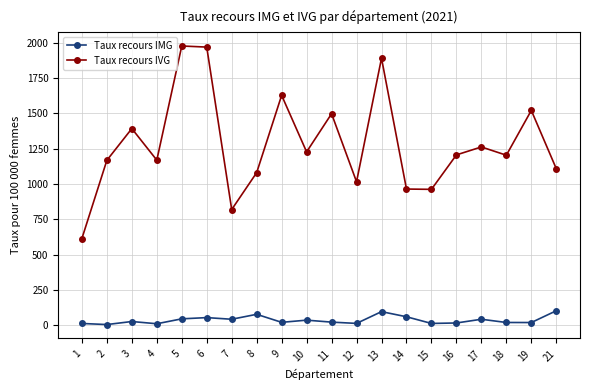

What is the maximum value for Taux recours IMG?

103.4